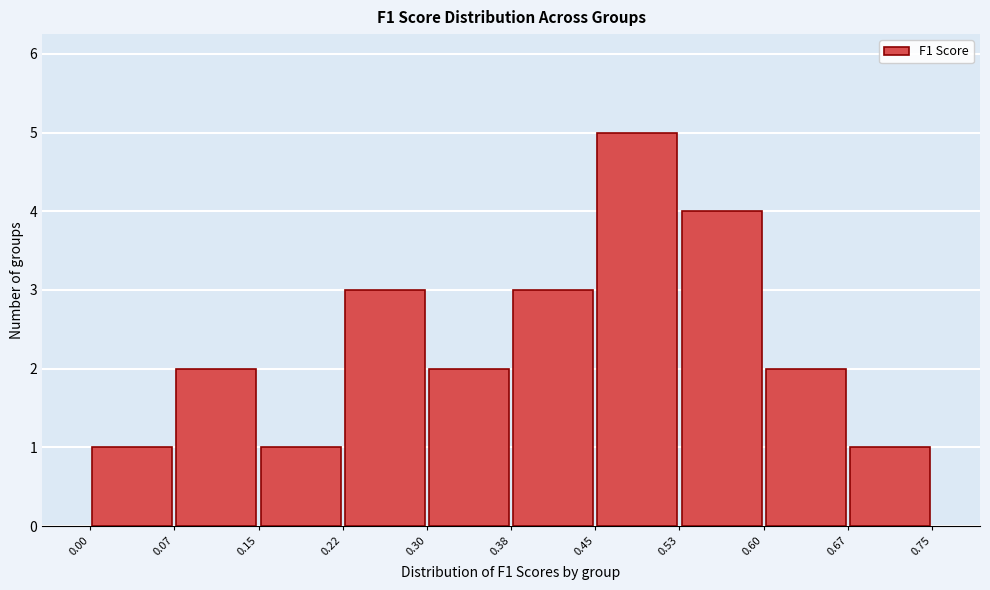

Reading left to right, list every bar in this chart as the range it spans on the x-axis followed by its height. The values are not printed on the chart, so give them approximately, as read against the axis.

0.00 to 0.07: 1
0.07 to 0.15: 2
0.15 to 0.22: 1
0.22 to 0.30: 3
0.30 to 0.38: 2
0.38 to 0.45: 3
0.45 to 0.53: 5
0.53 to 0.60: 4
0.60 to 0.67: 2
0.67 to 0.75: 1